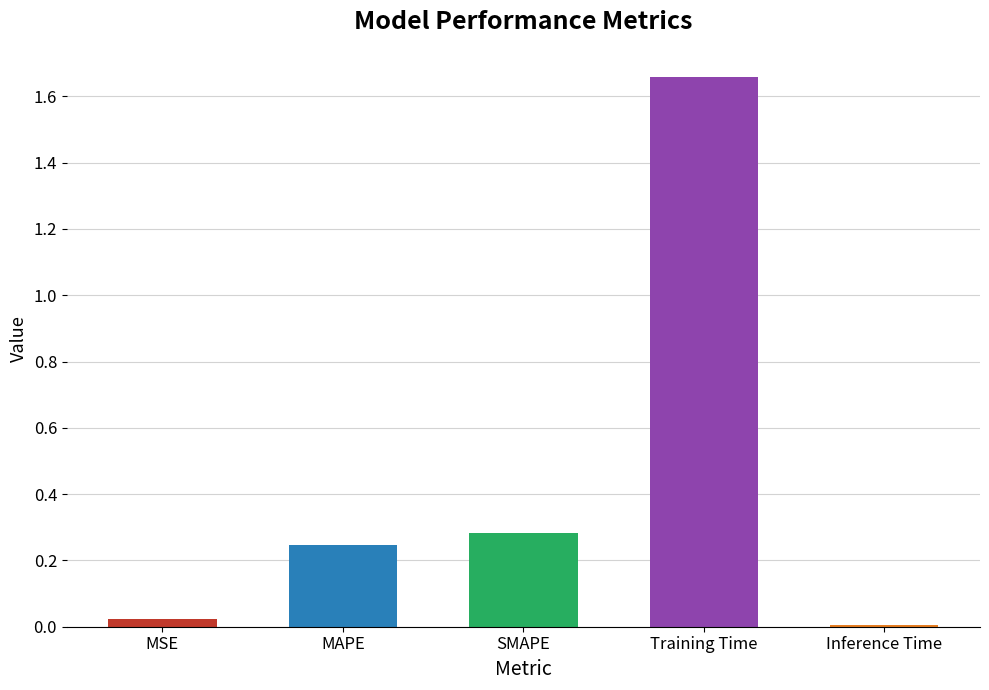

True or false: the data shows 0.4 at SMAPE.

False